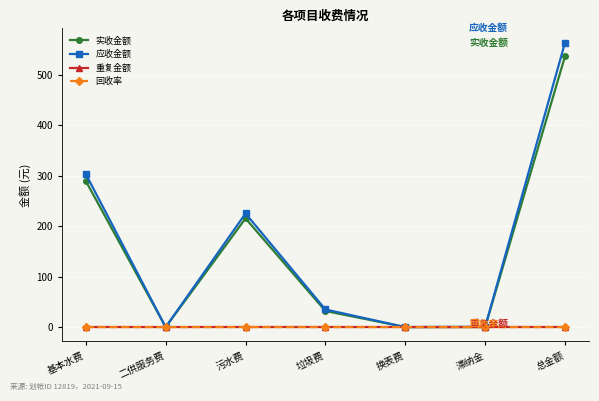

At which category is the sum across all series the highest?

总金额